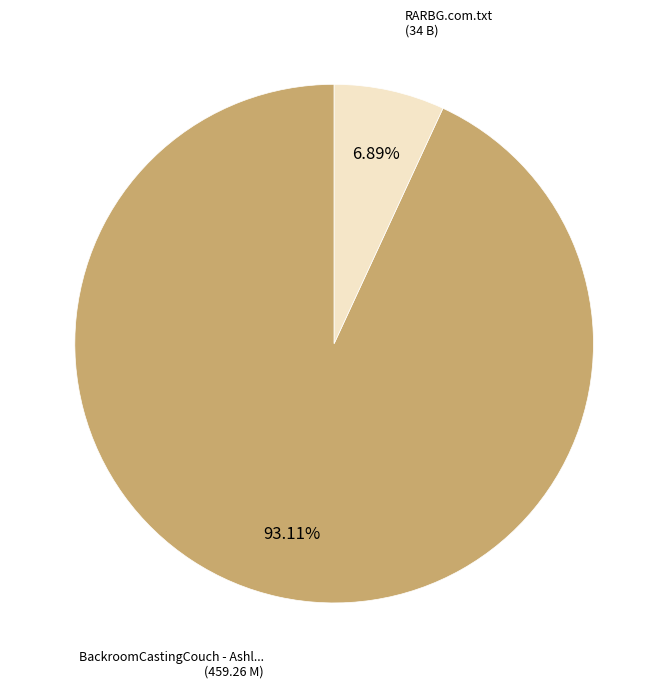

Does any single category account for the majority?

Yes